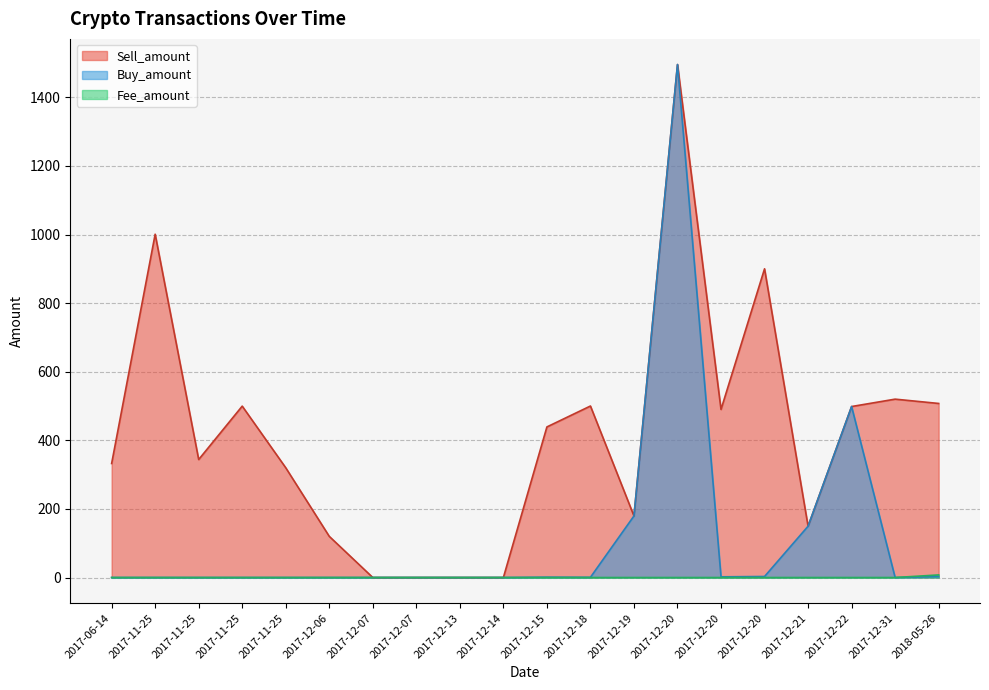

What is the label of the 15th point from the left?

2017-12-20